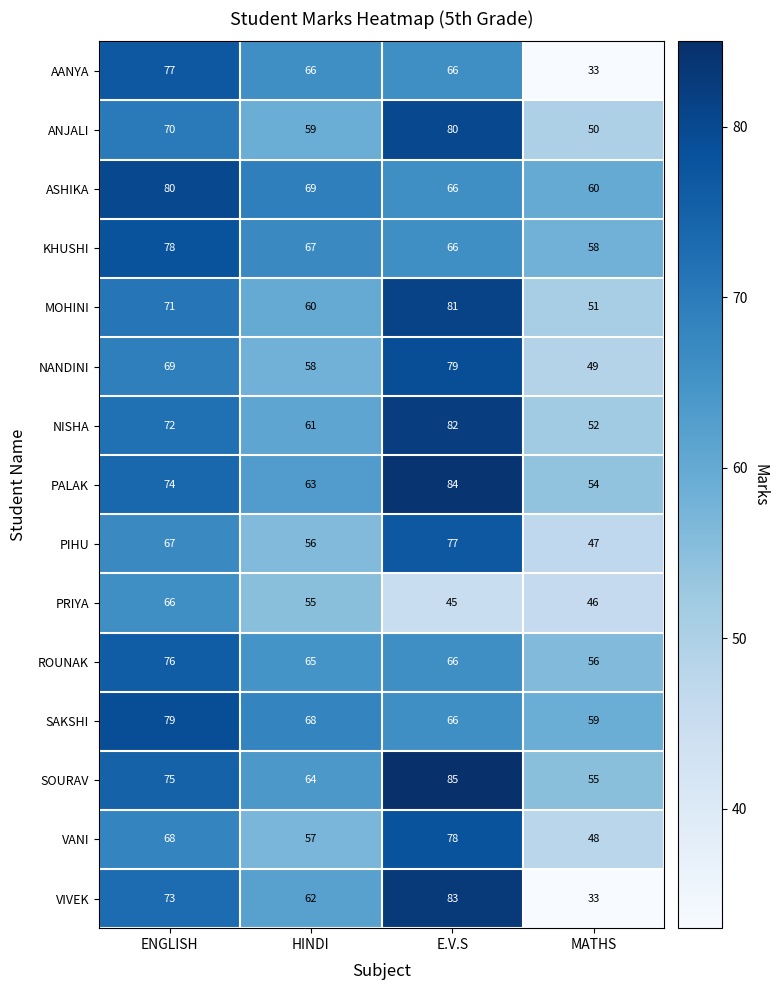

Between ENGLISH and HINDI, which is larger?

ENGLISH